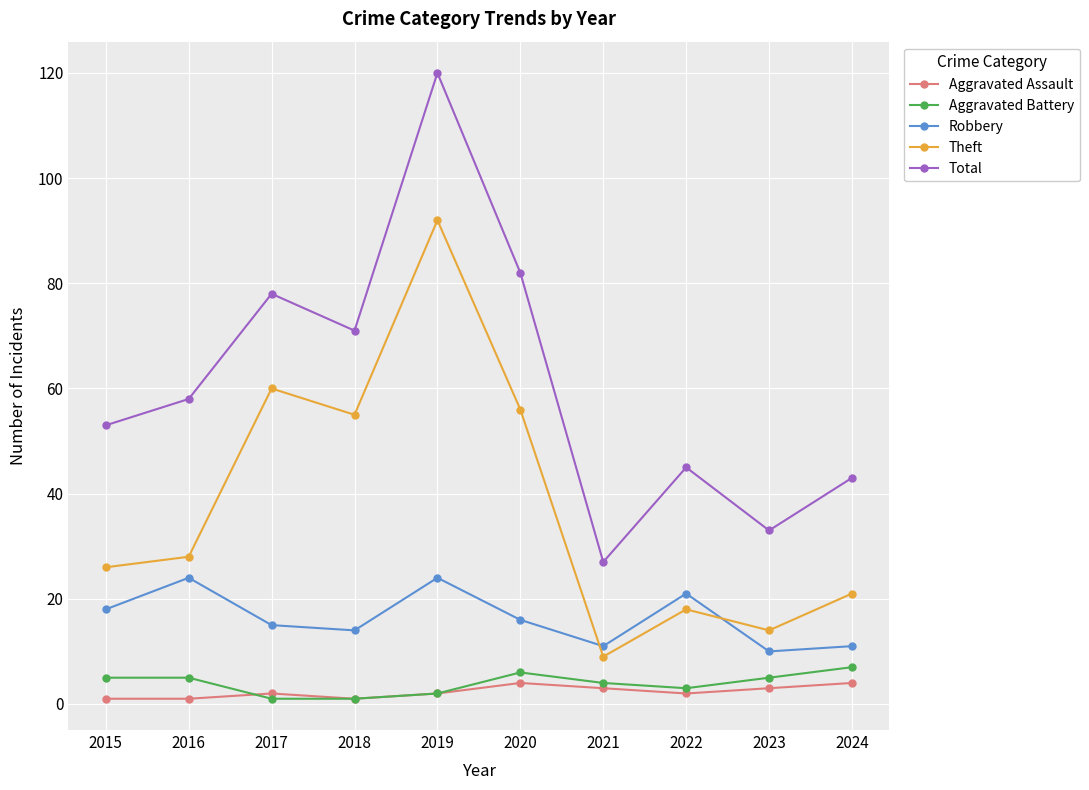

Reading left to right, transcribe all the data shown in this chart.

Aggravated Assault: 2015=1	2016=1	2017=2	2018=1	2019=2	2020=4	2021=3	2022=2	2023=3	2024=4
Aggravated Battery: 2015=5	2016=5	2017=1	2018=1	2019=2	2020=6	2021=4	2022=3	2023=5	2024=7
Robbery: 2015=18	2016=24	2017=15	2018=14	2019=24	2020=16	2021=11	2022=21	2023=10	2024=11
Theft: 2015=26	2016=28	2017=60	2018=55	2019=92	2020=56	2021=9	2022=18	2023=14	2024=21
Total: 2015=53	2016=58	2017=78	2018=71	2019=120	2020=82	2021=27	2022=45	2023=33	2024=43